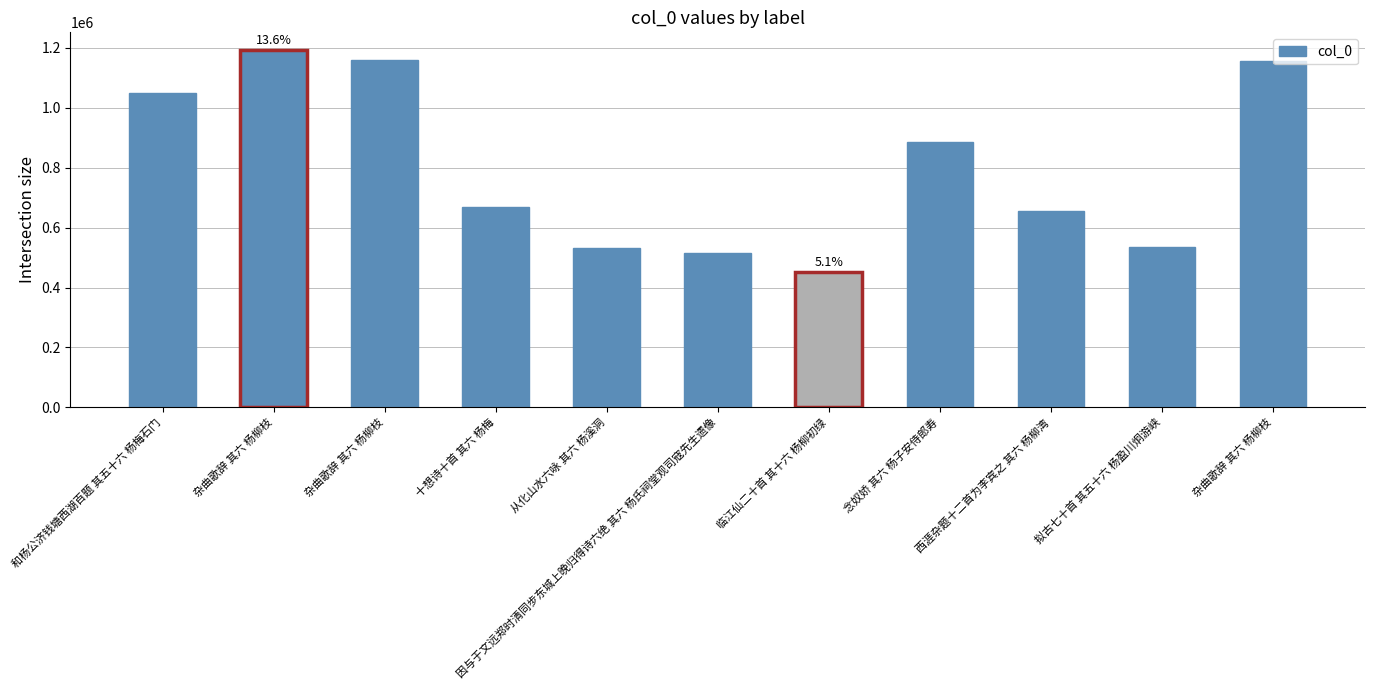

How many bars are there in total?

11